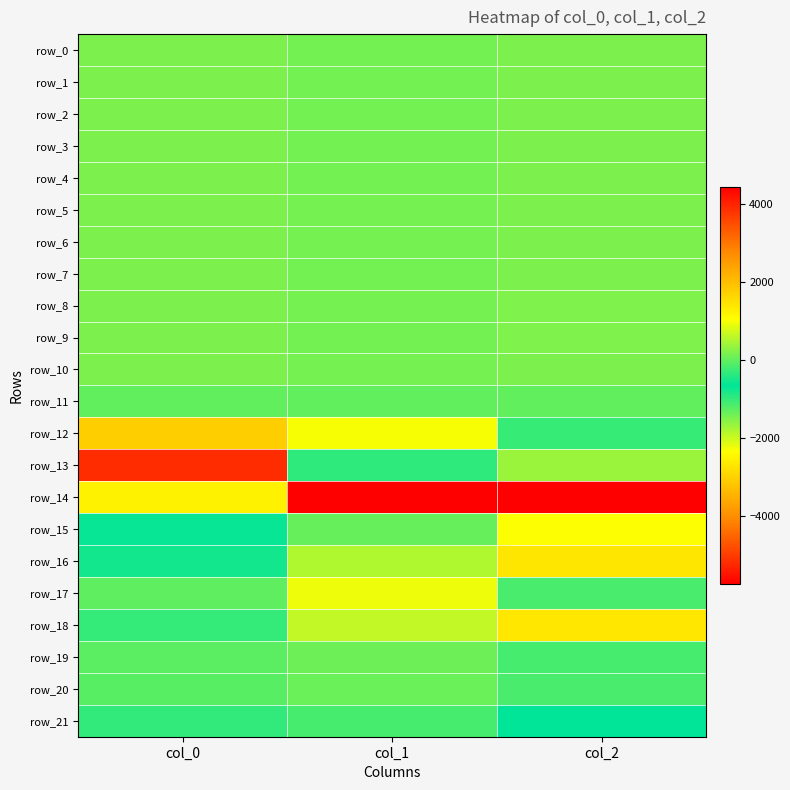

Reading left to right, transcribe all the data shown in this chart.

row_0: 183.2	126.5	187.6
row_1: 183.7	125.9	186.3
row_2: 183.1	125.6	188.8
row_3: 184.0	127.7	188.0
row_4: 184.0	128.9	187.2
row_5: 183.8	130.1	188.0
row_6: 182.4	130.5	188.0
row_7: 184.1	130.0	189.5
row_8: 184.6	131.2	190.0
row_9: 182.7	129.6	190.1
row_10: 181.9	130.6	189.3
row_11: -1.6	0.6	-0.6
row_12: 1765.4	-2281.1	-1003.9
row_13: 3896.9	-958.1	373.8
row_14: -2529.3	-5727.4	4438.6
row_15: -592.3	-1338.0	1036.8
row_16: -773.1	-1805.0	1415.7
row_17: -22.1	935.7	-1123.4
row_18: -993.1	-1924.3	1395.9
row_19: -35.7	83.6	-172.1
row_20: -60.7	55.9	-165.1
row_21: -973.0	-172.8	-656.1